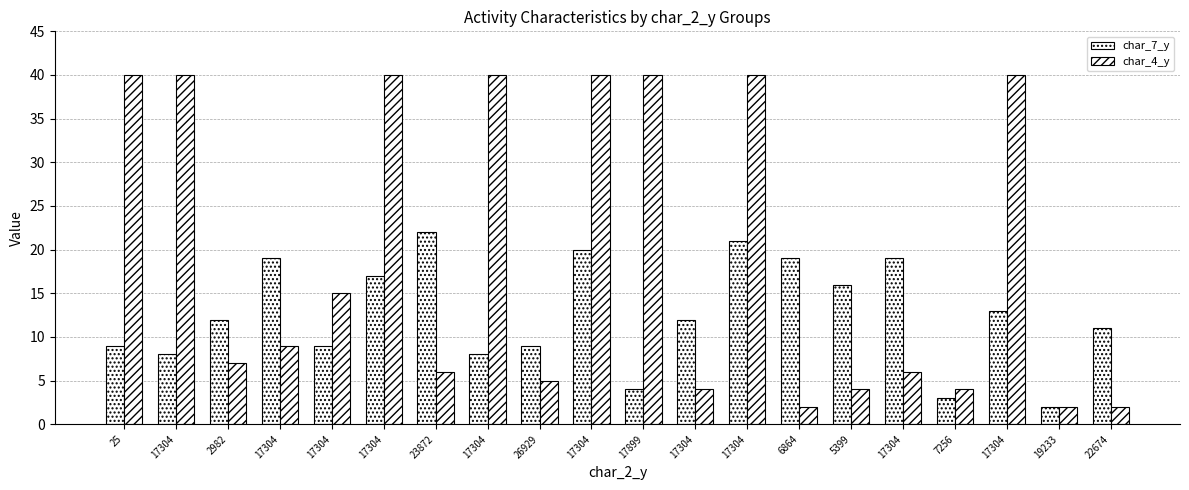

What is the difference between the second highest and second lowest values in the char_7_y series?

18